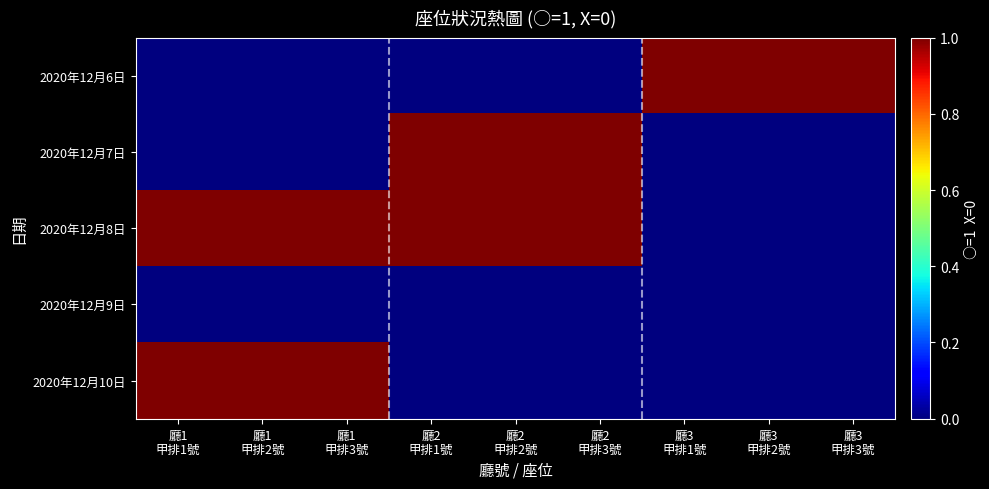

Reading right to left, extract all data points from this chart.

2020年12月6日: 廳3
甲排3號=1	廳3
甲排2號=1	廳3
甲排1號=1	廳2
甲排3號=0	廳2
甲排2號=0	廳2
甲排1號=0	廳1
甲排3號=0	廳1
甲排2號=0	廳1
甲排1號=0
2020年12月7日: 廳3
甲排3號=0	廳3
甲排2號=0	廳3
甲排1號=0	廳2
甲排3號=1	廳2
甲排2號=1	廳2
甲排1號=1	廳1
甲排3號=0	廳1
甲排2號=0	廳1
甲排1號=0
2020年12月8日: 廳3
甲排3號=0	廳3
甲排2號=0	廳3
甲排1號=0	廳2
甲排3號=1	廳2
甲排2號=1	廳2
甲排1號=1	廳1
甲排3號=1	廳1
甲排2號=1	廳1
甲排1號=1
2020年12月9日: 廳3
甲排3號=0	廳3
甲排2號=0	廳3
甲排1號=0	廳2
甲排3號=0	廳2
甲排2號=0	廳2
甲排1號=0	廳1
甲排3號=0	廳1
甲排2號=0	廳1
甲排1號=0
2020年12月10日: 廳3
甲排3號=0	廳3
甲排2號=0	廳3
甲排1號=0	廳2
甲排3號=0	廳2
甲排2號=0	廳2
甲排1號=0	廳1
甲排3號=1	廳1
甲排2號=1	廳1
甲排1號=1